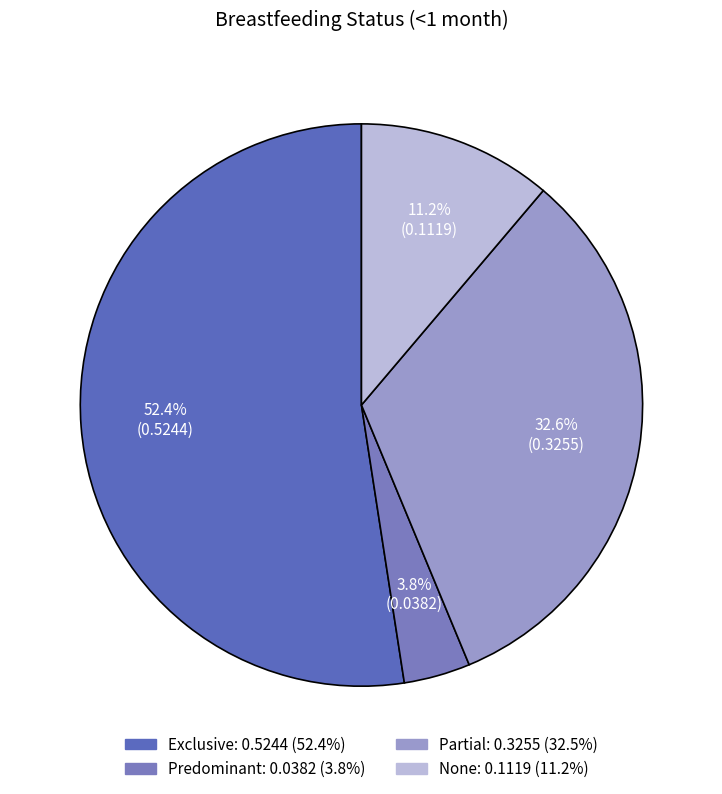

Between None and Predominant, which is larger?

None